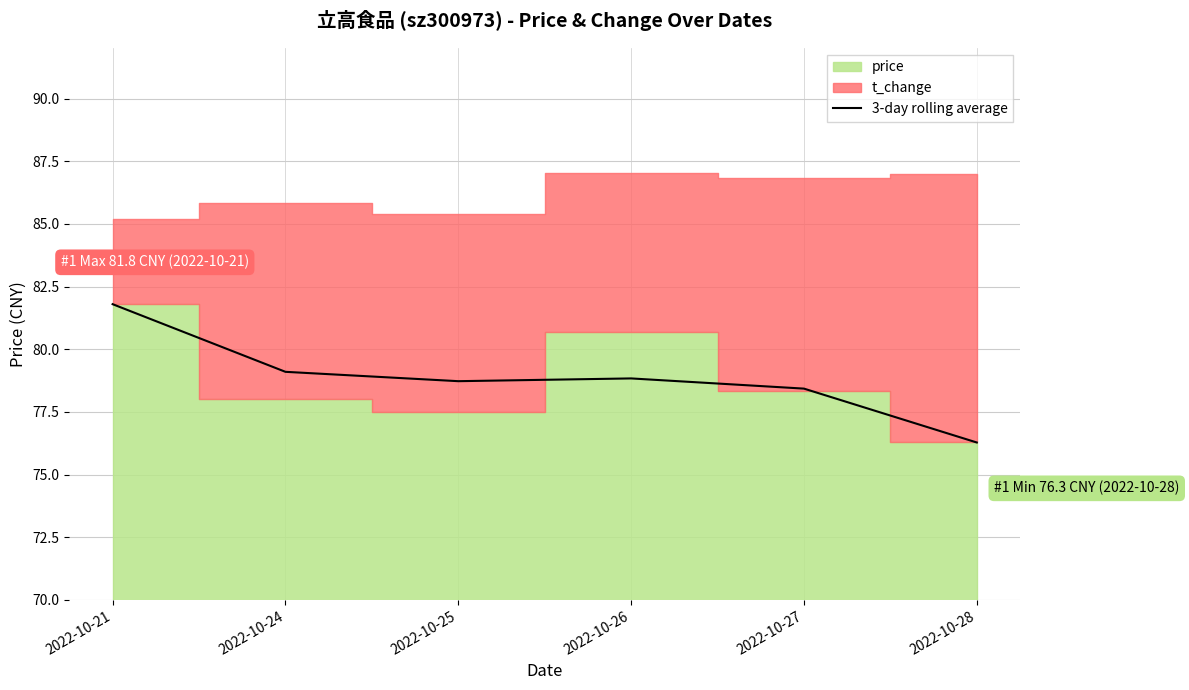

The chart shows a value of 26.8 at 2022-10-27. True or false?

False